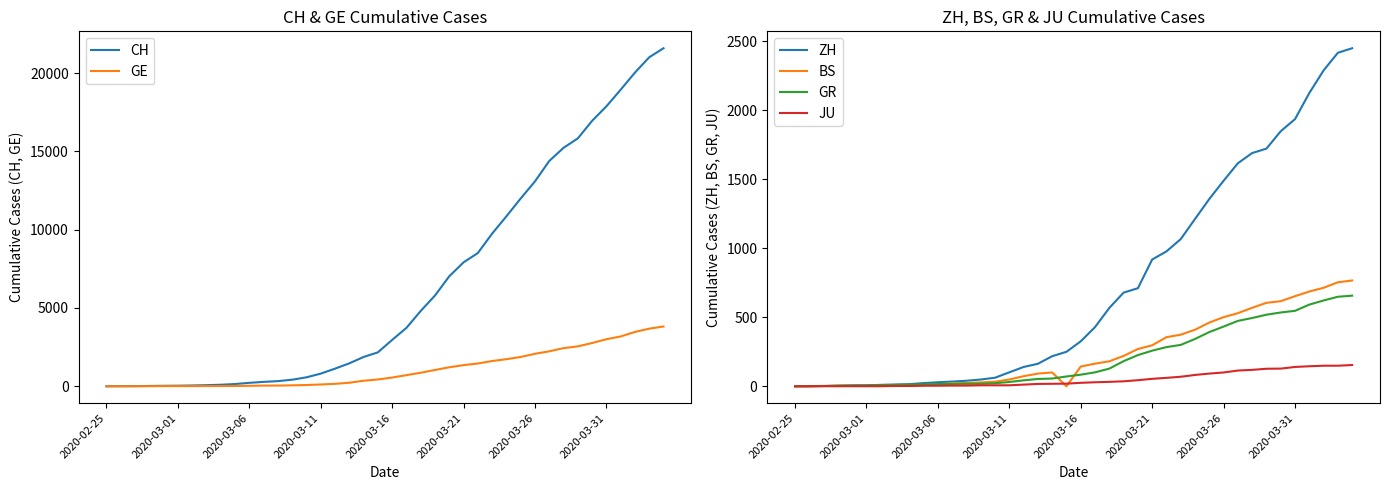

How many values in the ZH series exceed 326?

19